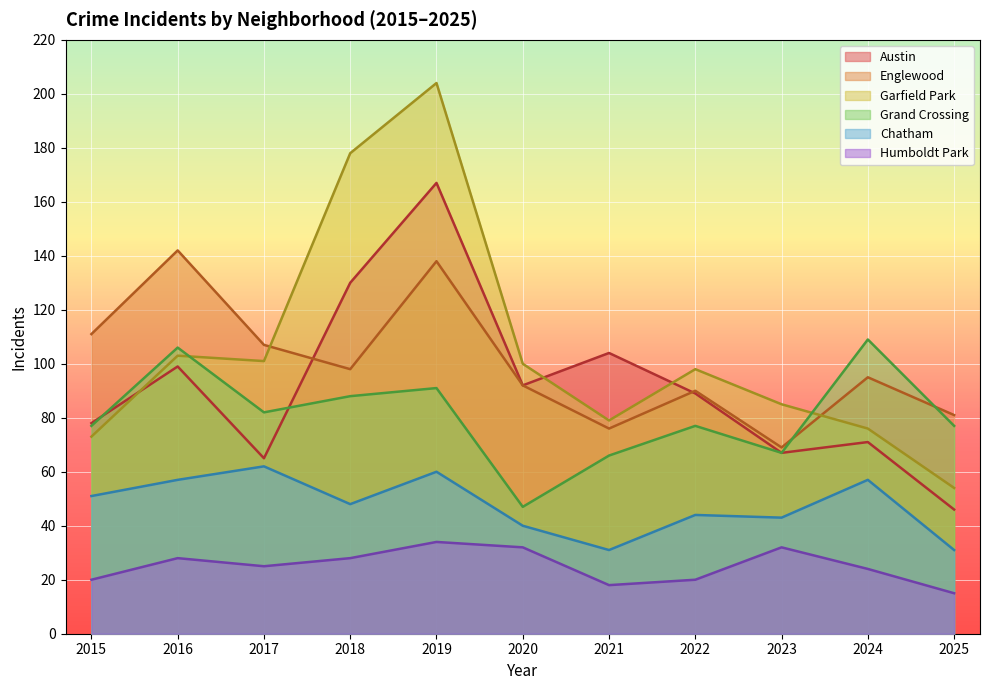

True or false: Humboldt Park and Chatham intersect in this chart.

False